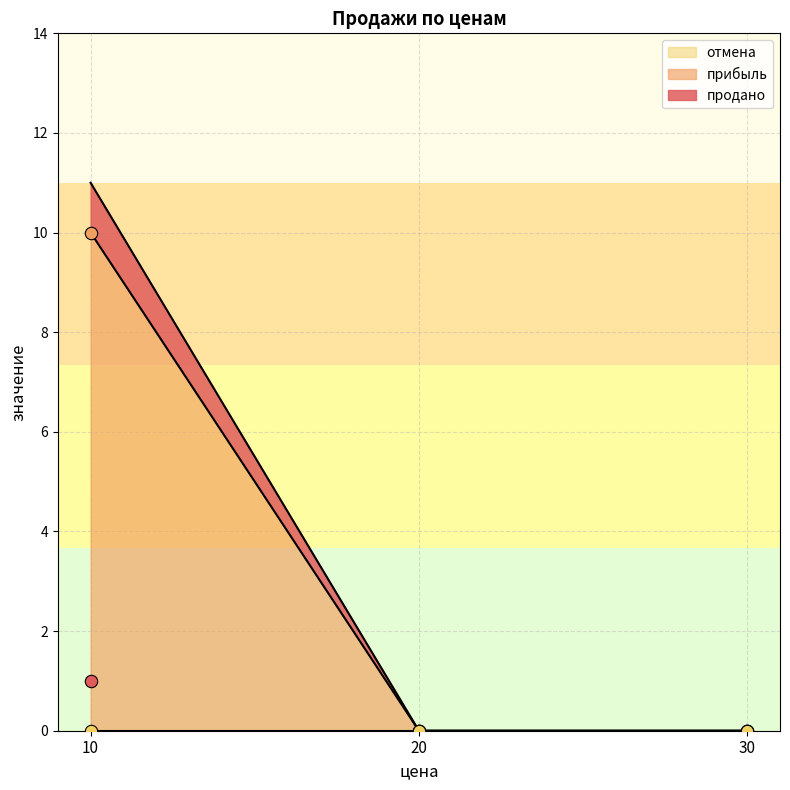

The value of прибыль at 10 is 10. True or false?

True